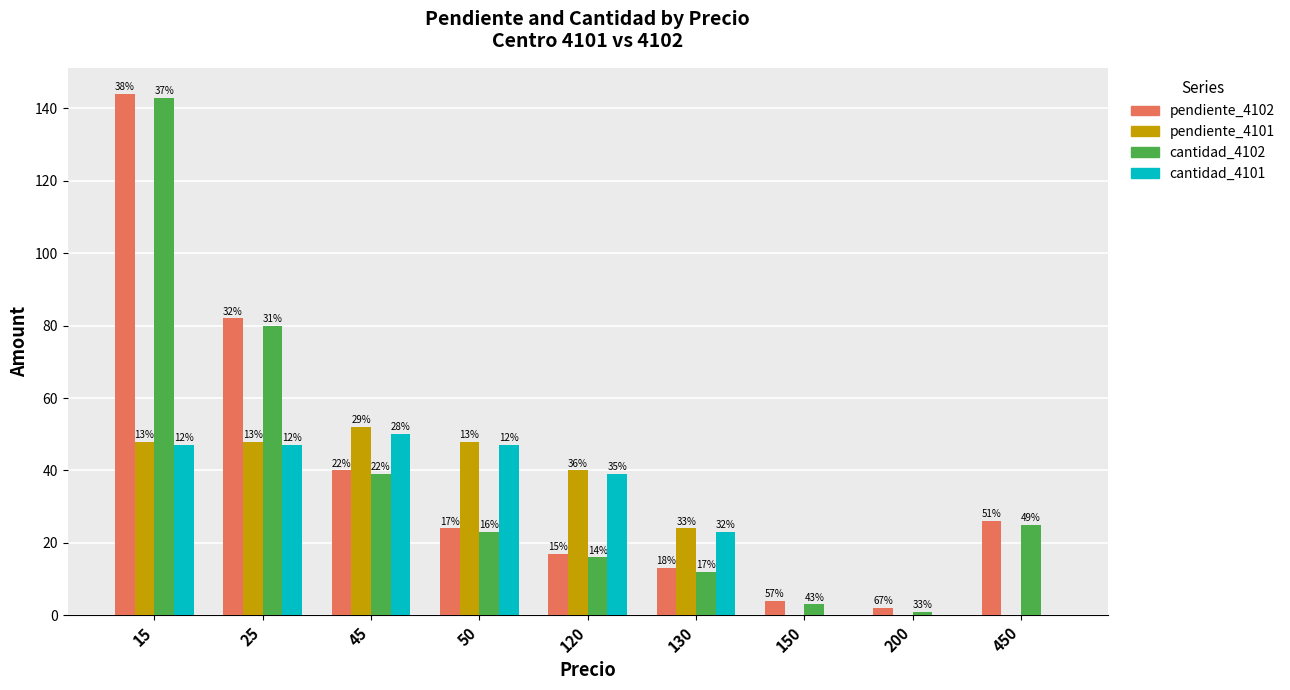

How many groups of bars are there?

9